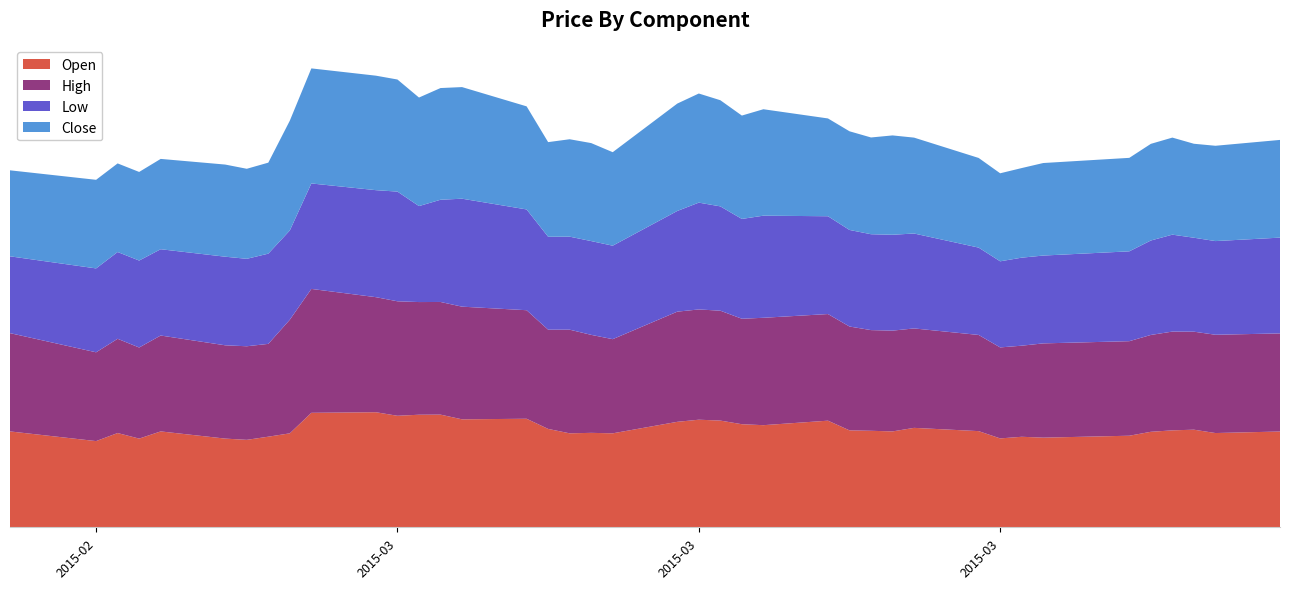

Reading right to left, list all the values displayed in this chart.

open: 149.9	147.4	152.7	151.6	149.4	143.2	140.2	141.6	139.1	150.4	155.6	150.0	151.0	151.6	166.8	159.8	161.2	166.9	168.3	165.0	147.0	147.8	147.0	153.9	169.8	168.9	176.2	176.1	174.4	180.0	179.1	147.0	141.8	136.8	138.8	150.0	138.8	147.4	134.9	150.0
high: 153.4	153.8	153.3	154.5	151.5	147.9	147.4	142.5	142.4	150.4	155.6	157.6	157.5	162.4	166.8	168.0	165.0	171.9	172.5	172.4	147.3	153.3	162.1	155.2	169.8	176.2	176.2	176.2	179.1	180.0	193.8	177.8	145.2	146.4	145.9	150.0	142.5	147.4	138.9	153.8
low: 149.9	146.6	147.0	151.6	147.8	140.6	137.4	137.7	134.7	136.6	148.5	150.0	150.0	151.1	153.0	159.8	156.1	163.2	167.1	157.5	146.2	146.7	145.5	145.4	157.6	168.9	159.9	150.1	171.6	167.4	165.0	139.6	141.1	136.8	138.6	135.0	136.1	135.8	131.2	120.2
close: 152.9	149.1	147.0	151.8	151.2	146.2	144.8	140.2	137.7	140.2	150.0	155.4	151.4	154.4	153.0	166.5	161.7	166.1	170.7	168.0	146.2	153.3	152.4	148.1	161.2	174.6	174.8	169.8	175.4	179.1	180.0	171.8	142.4	140.9	144.1	141.3	138.6	138.6	138.6	134.6